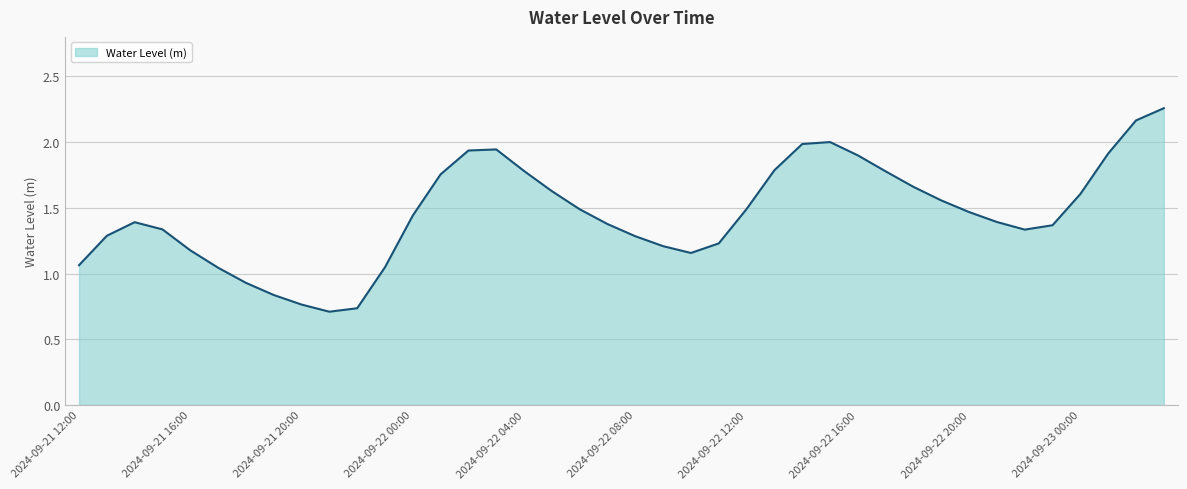

Does the chart display data point markers on the line(s)?

No